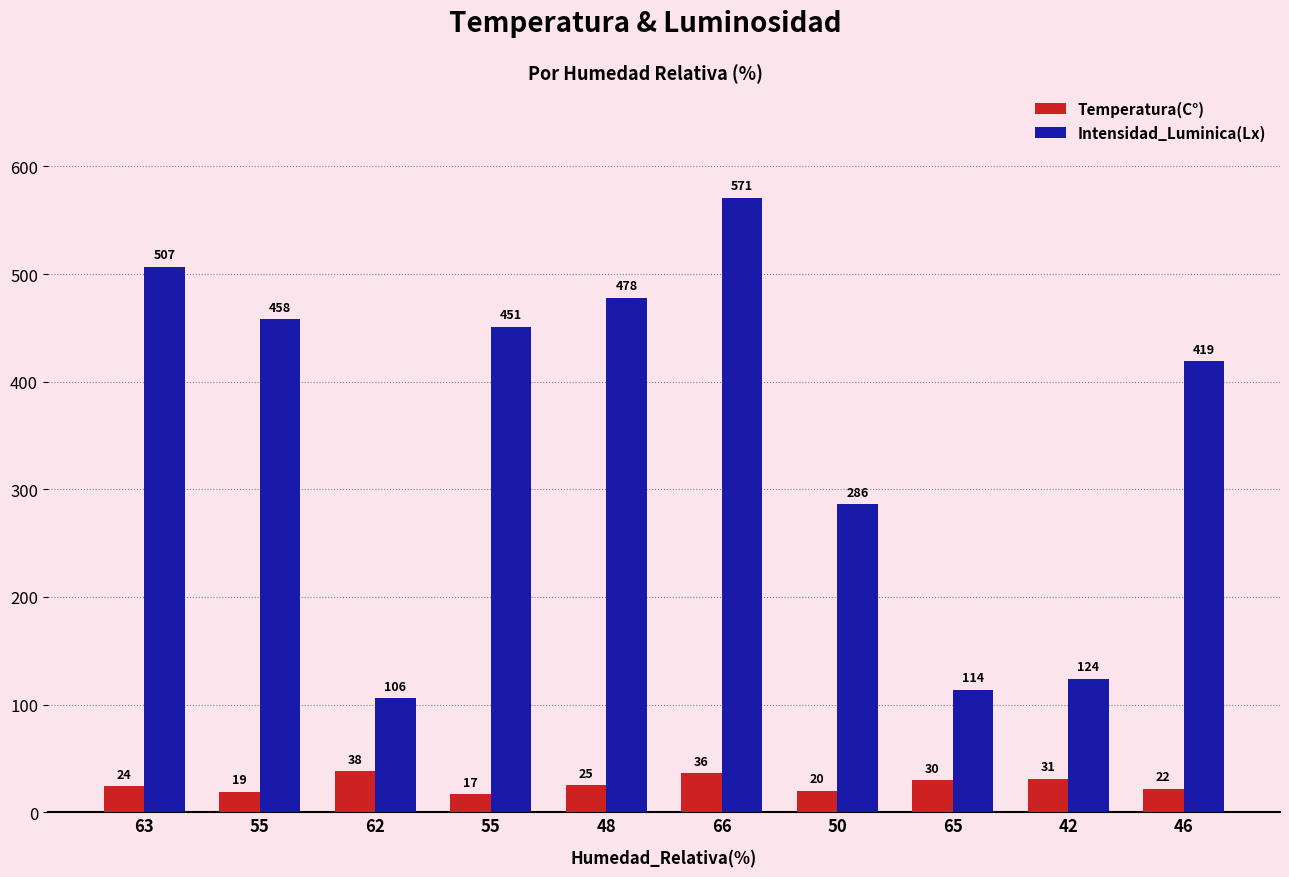

List the series in order of their overall mean, lowest first.

Temperatura(C°), Intensidad_Luminica(Lx)